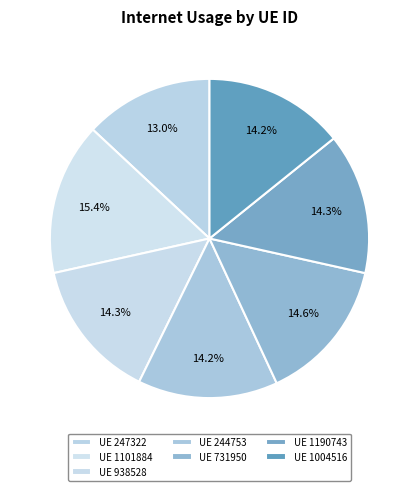

How many slices are in this pie chart?

7